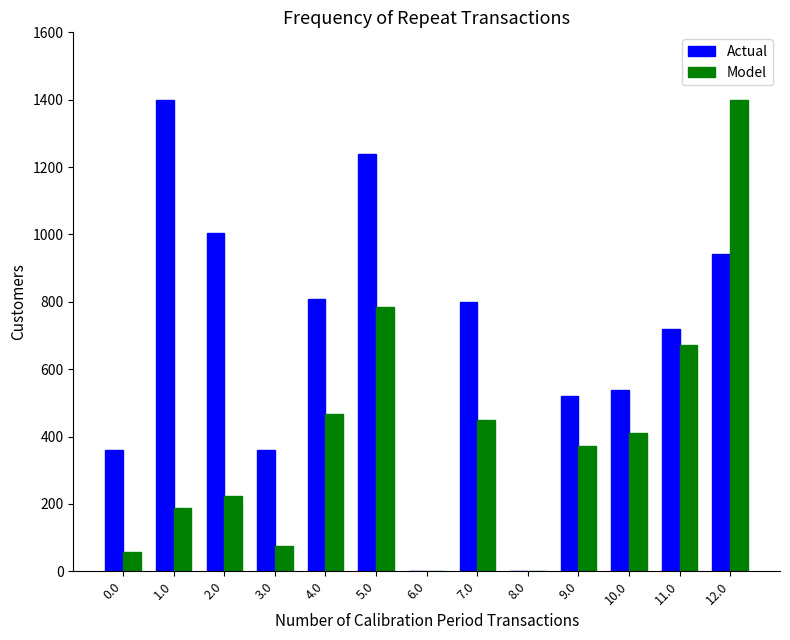

How many data points does each series have?

13